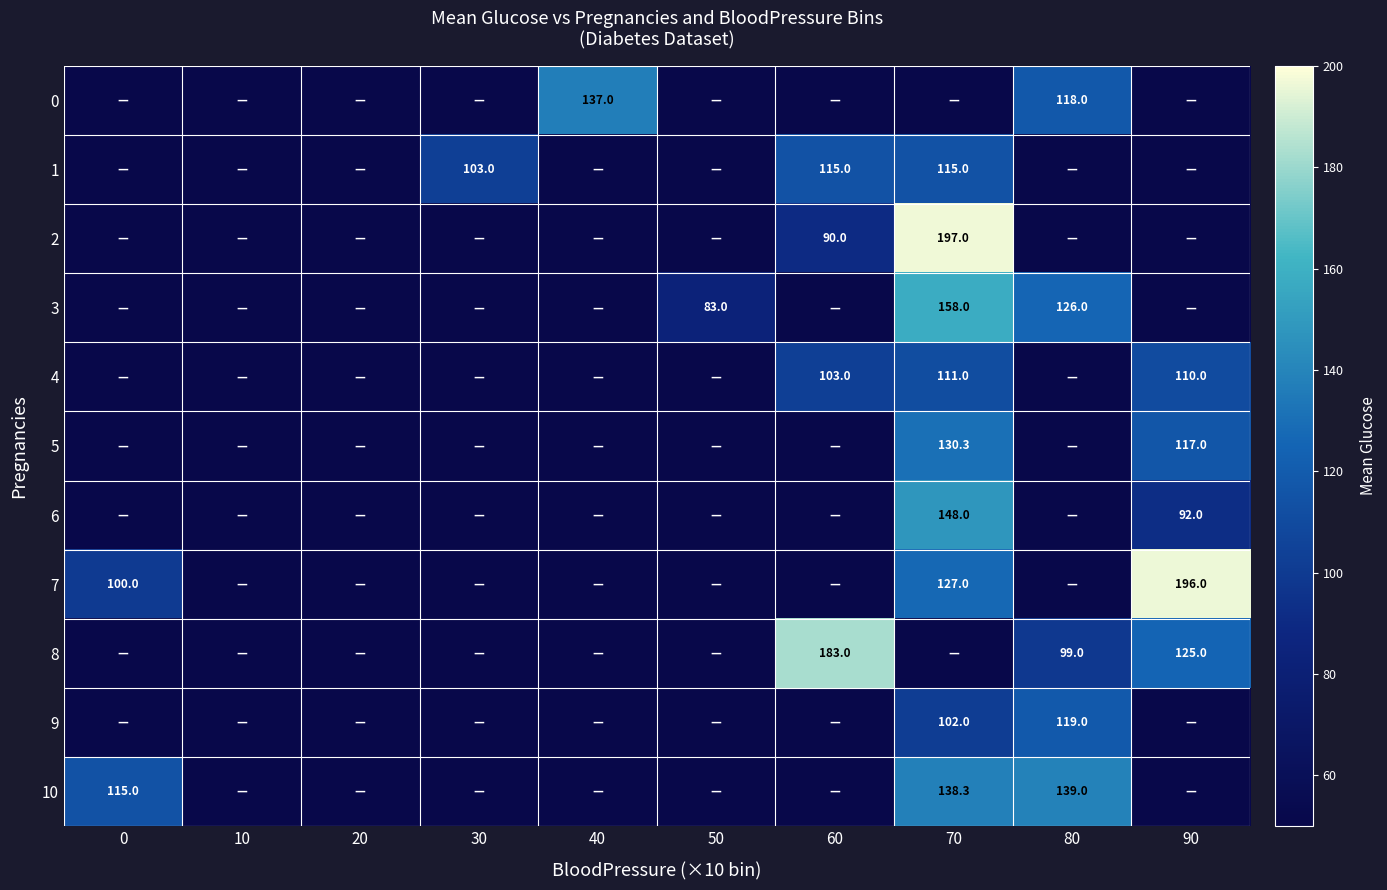

The 1 series shows 115.0 at 60. True or false?

True